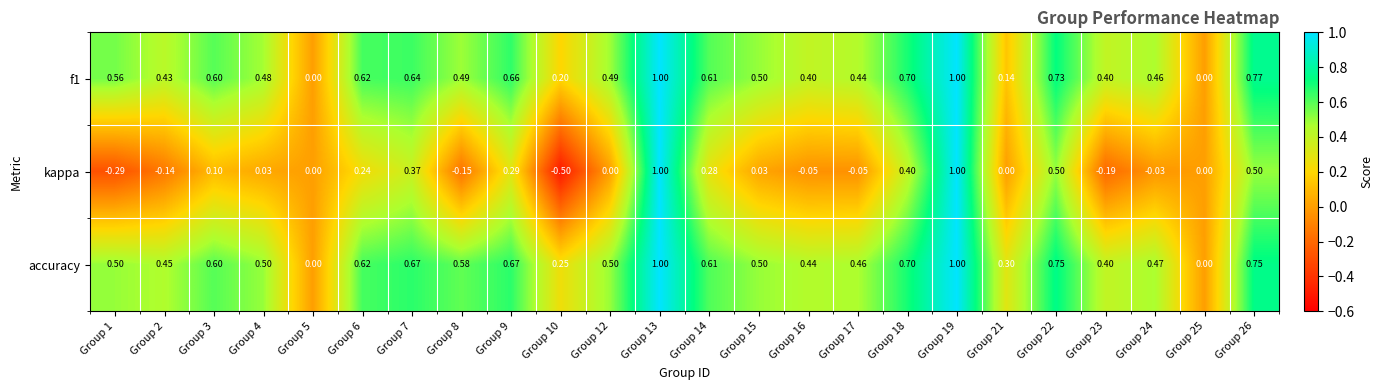

Which series has the largest total across all categories?

accuracy